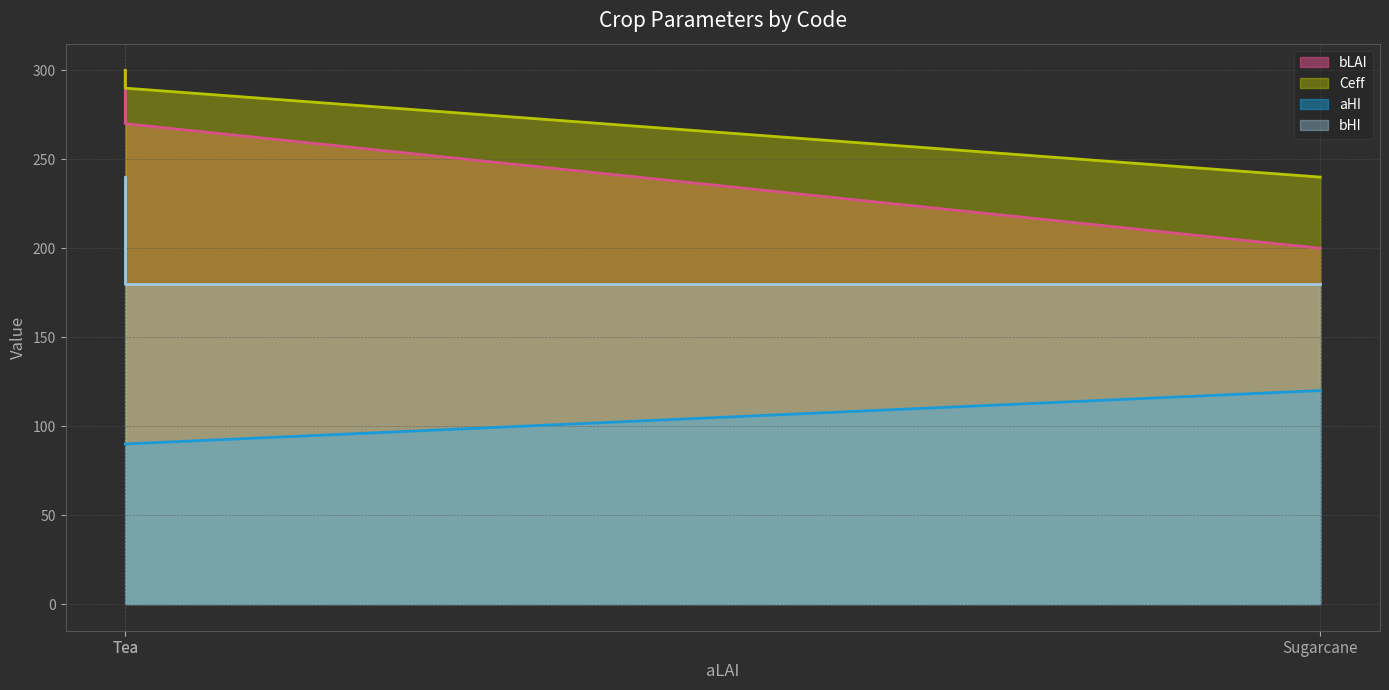

What is the lowest value of the aHI series?

90